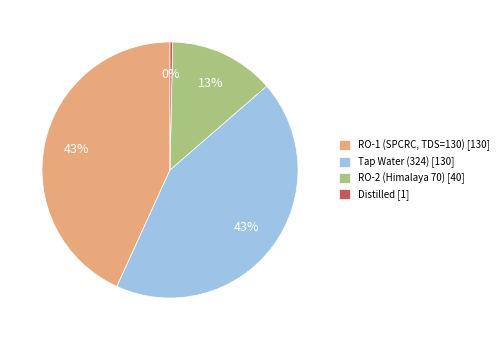

To the nearest percent, what is the average slice percentage?

25%